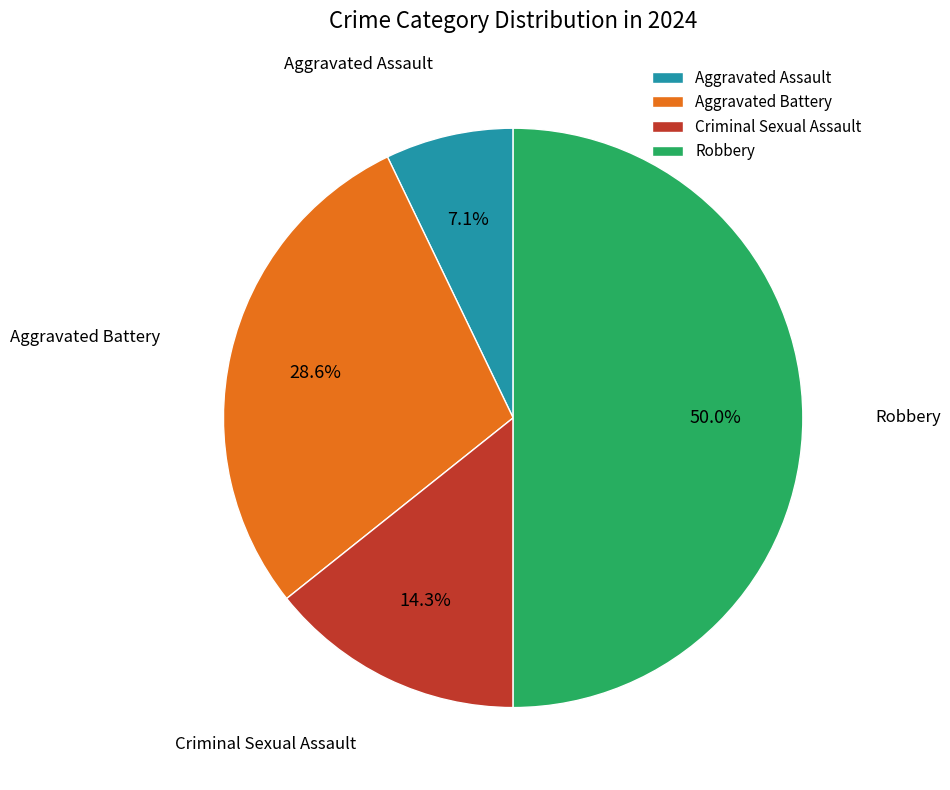

Is Aggravated Assault the majority of the pie?

No